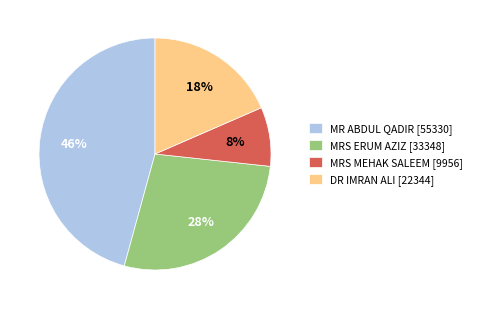

Which category has the smallest portion of the pie?

MRS MEHAK SALEEM